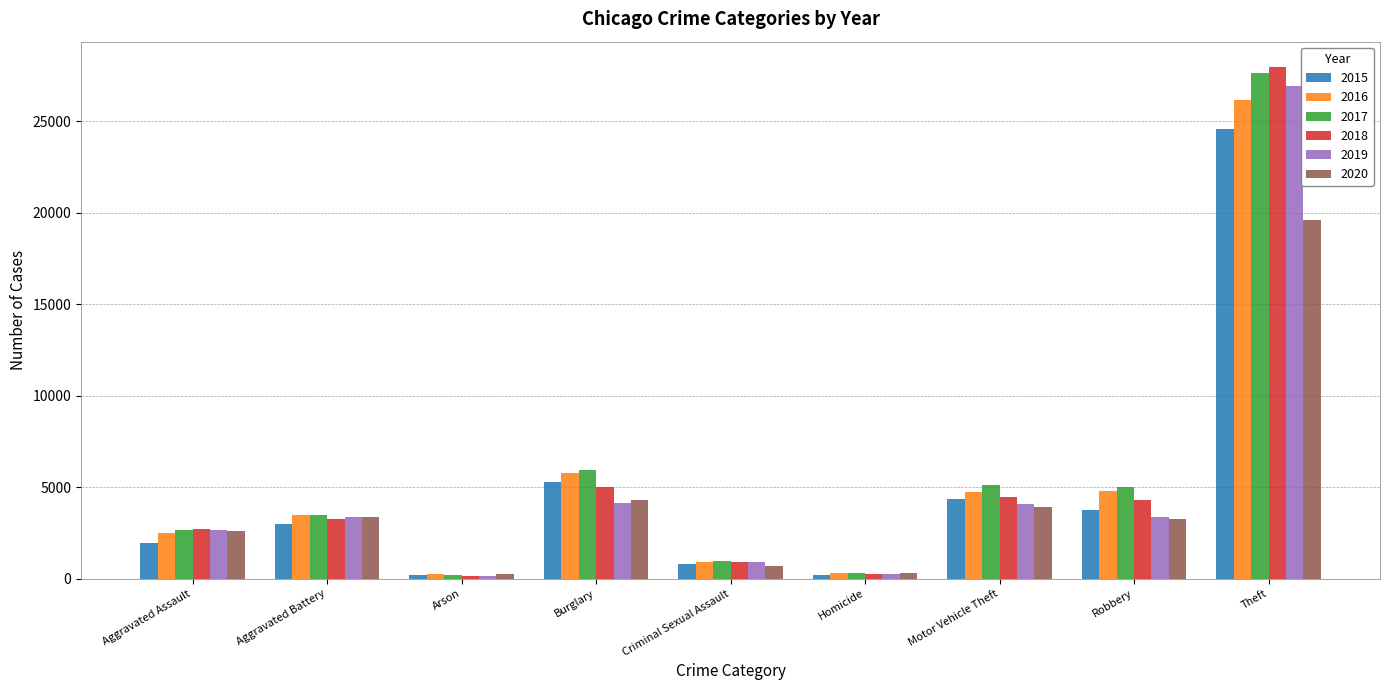

How many bars are there in total?

54